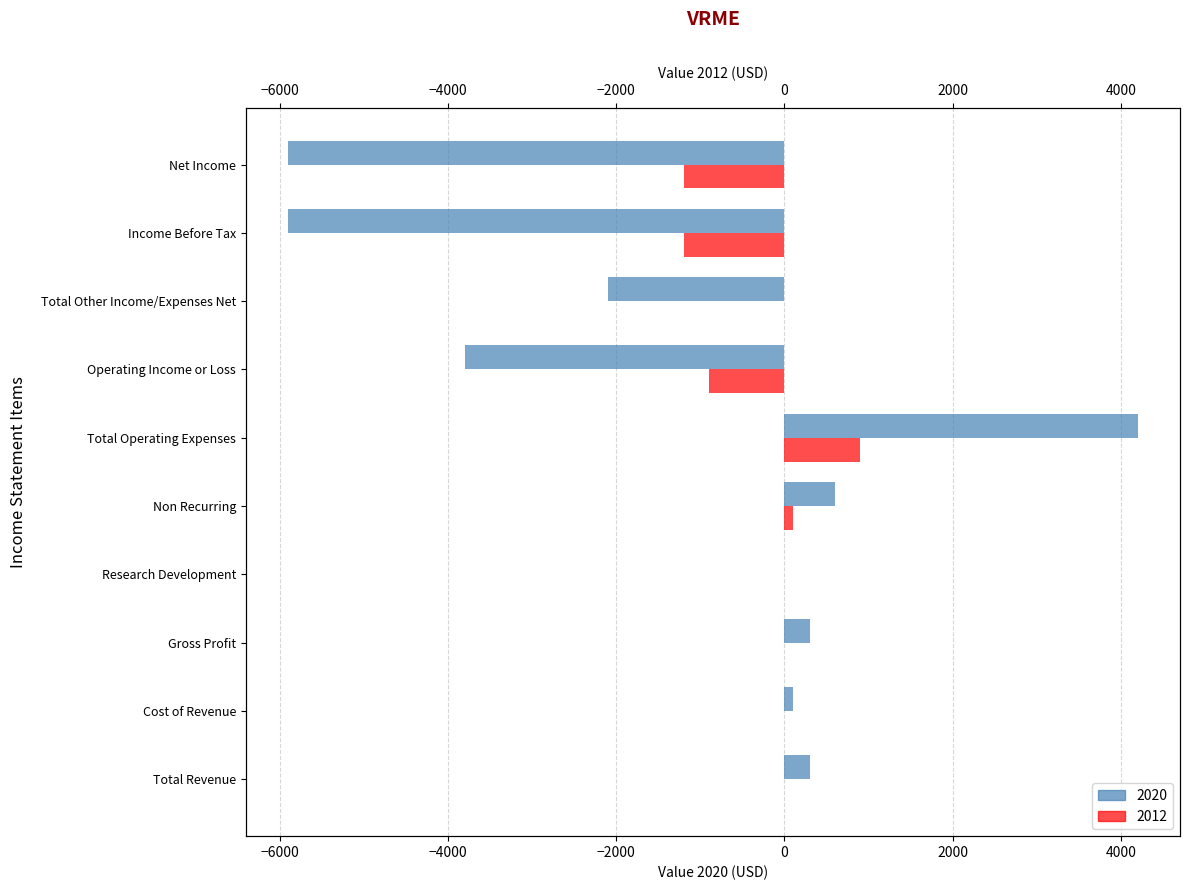

Rank the categories by 2020 value from highest to lowest.

Total Operating Expenses, Non Recurring, Total Revenue, Gross Profit, Cost of Revenue, Research Development, Total Other Income/Expenses Net, Operating Income or Loss, Income Before Tax, Net Income